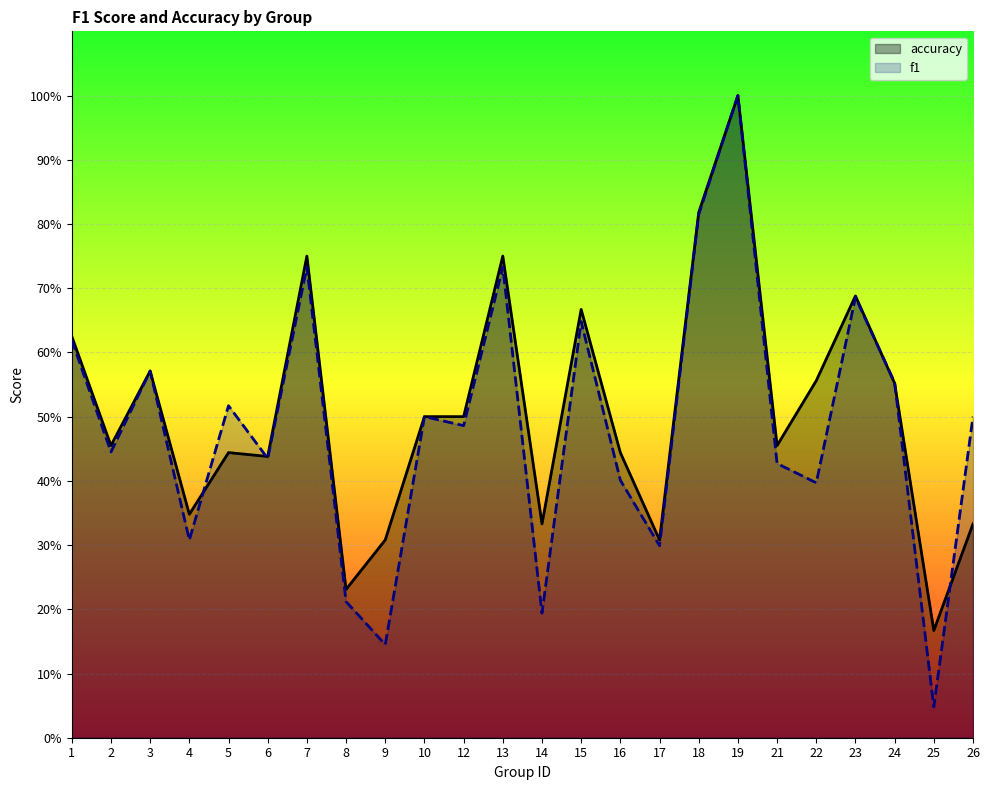

At 12, list the series in order from largest to smallest.

accuracy, f1